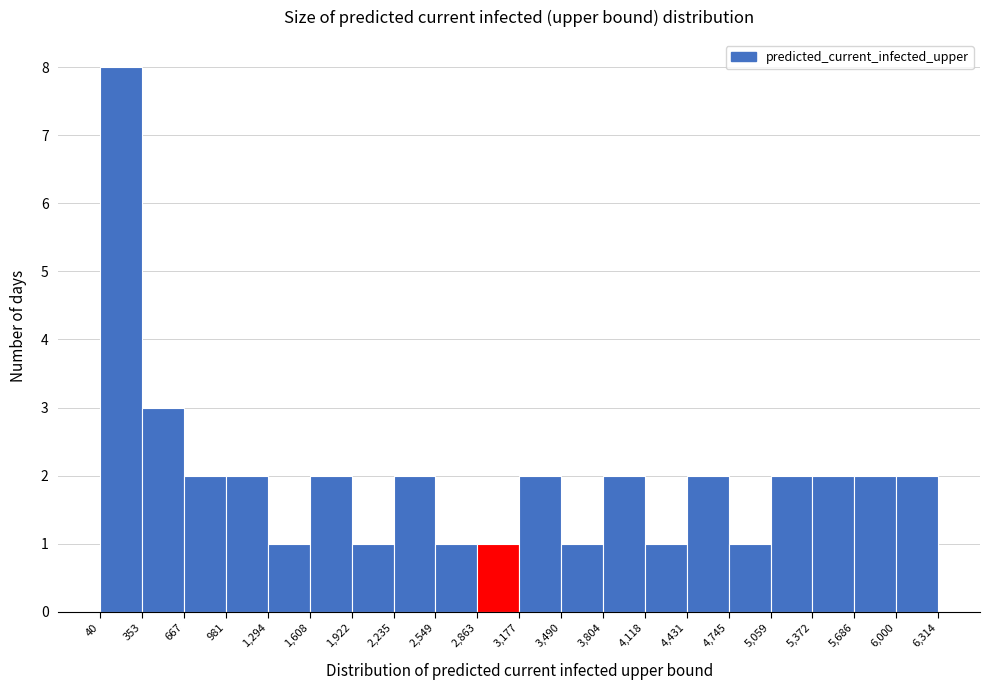

Reading left to right, transcribe this chart: for each bar, give the range it covers on the x-axis and its height. The values are not printed on the chart, so give them approximately, as read against the axis.

40 to 353: 8
353 to 667: 3
667 to 981: 2
981 to 1,294: 2
1,294 to 1,608: 1
1,608 to 1,922: 2
1,922 to 2,235: 1
2,235 to 2,549: 2
2,549 to 2,863: 1
2,863 to 3,177: 1
3,177 to 3,490: 2
3,490 to 3,804: 1
3,804 to 4,118: 2
4,118 to 4,431: 1
4,431 to 4,745: 2
4,745 to 5,059: 1
5,059 to 5,372: 2
5,372 to 5,686: 2
5,686 to 6,000: 2
6,000 to 6,314: 2